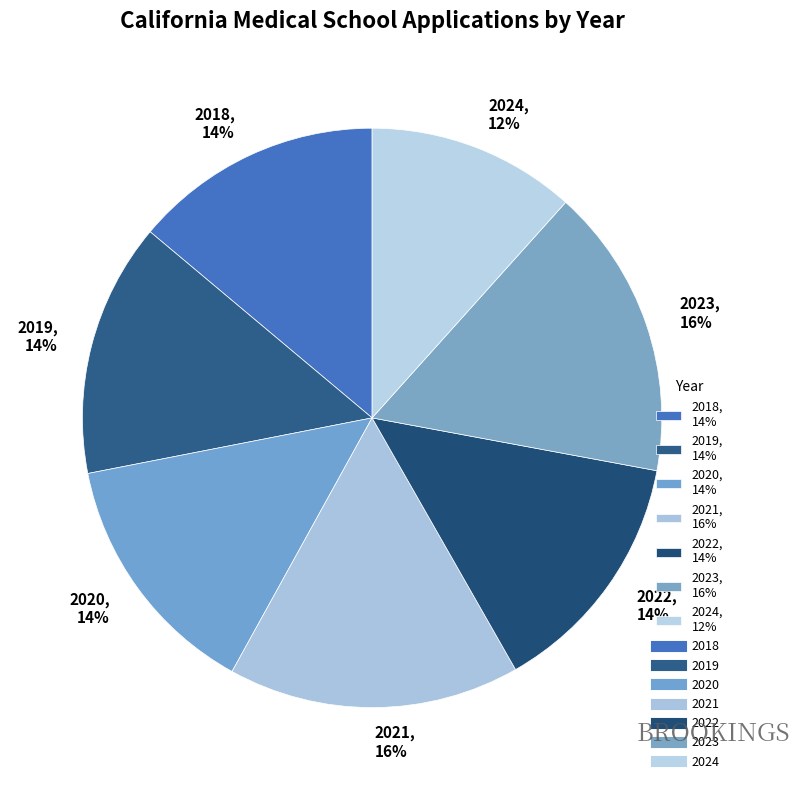

The 2023 slice represents 16% of the pie. True or false?

True